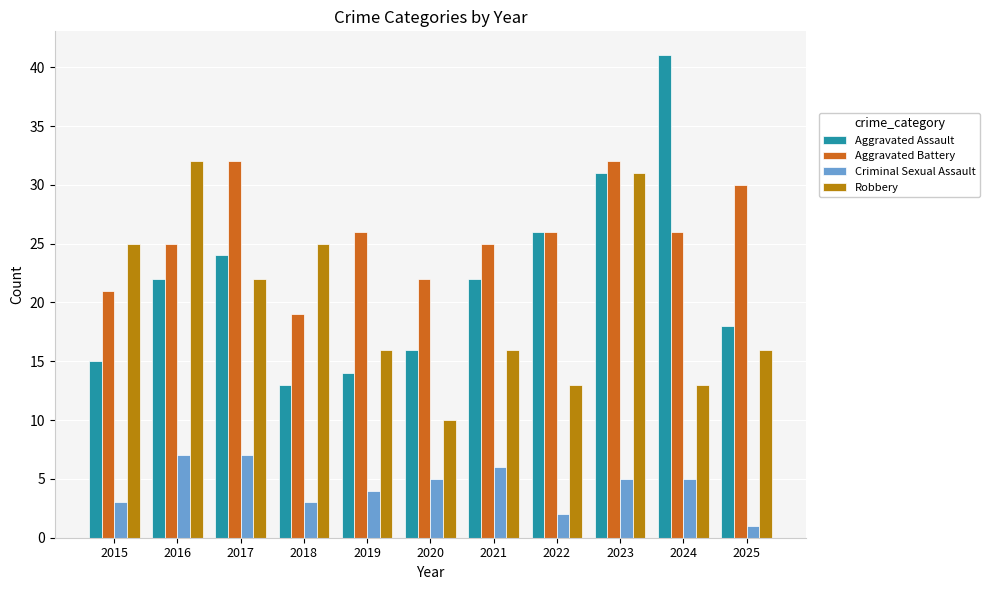

True or false: Aggravated Battery has a value of 26 at 2024.

True